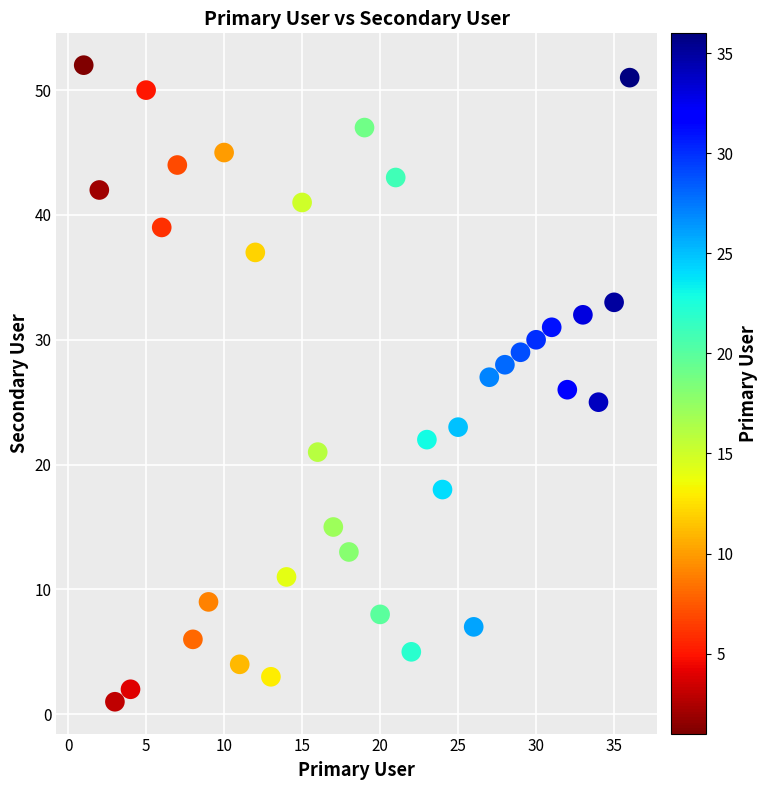

What is the range of Y values (max minus min)?

51